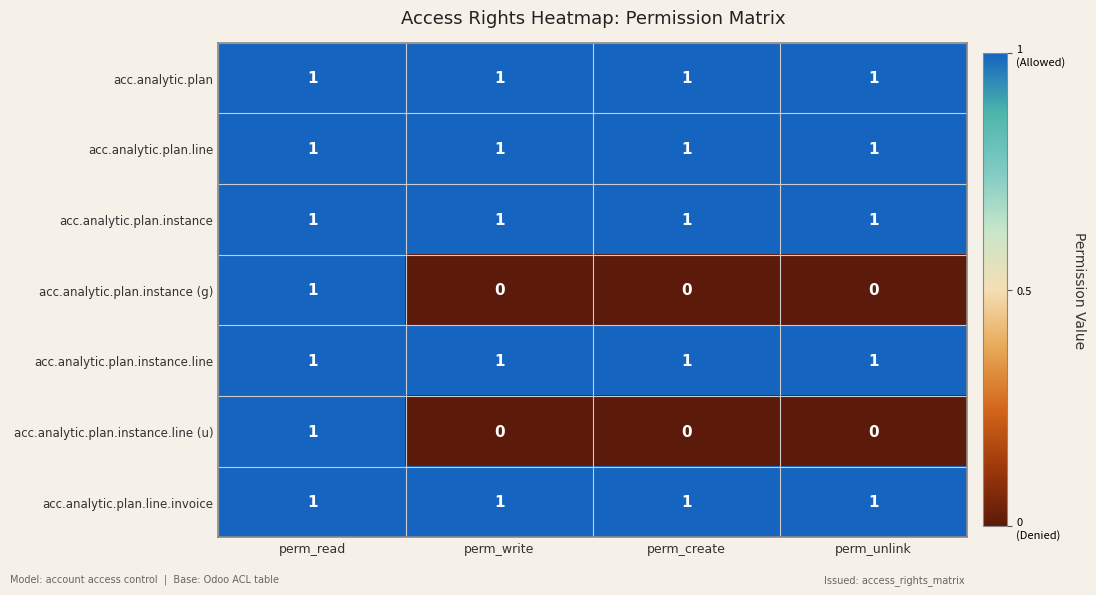

Which category has the highest value in the acc.analytic.plan.instance (g) series?

perm_read